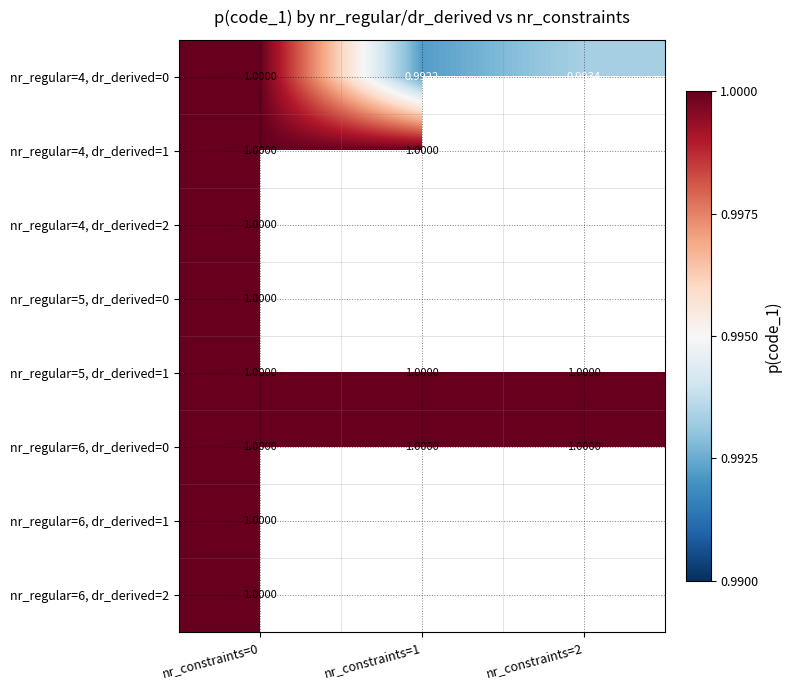

Between nr_constraints=2 and nr_constraints=0, which is larger?

nr_constraints=0